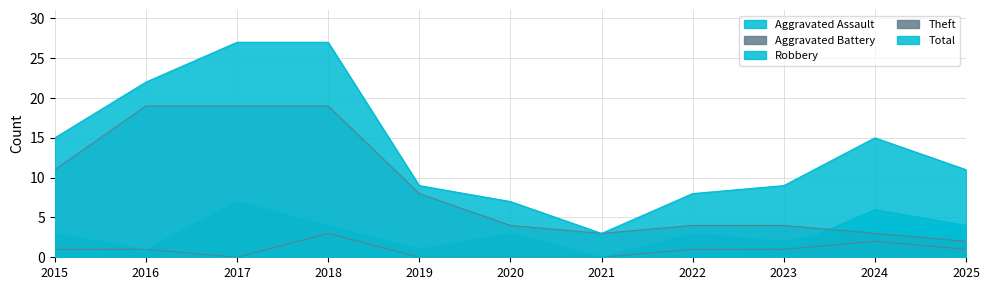

The Total series shows 3 at 2020. True or false?

False